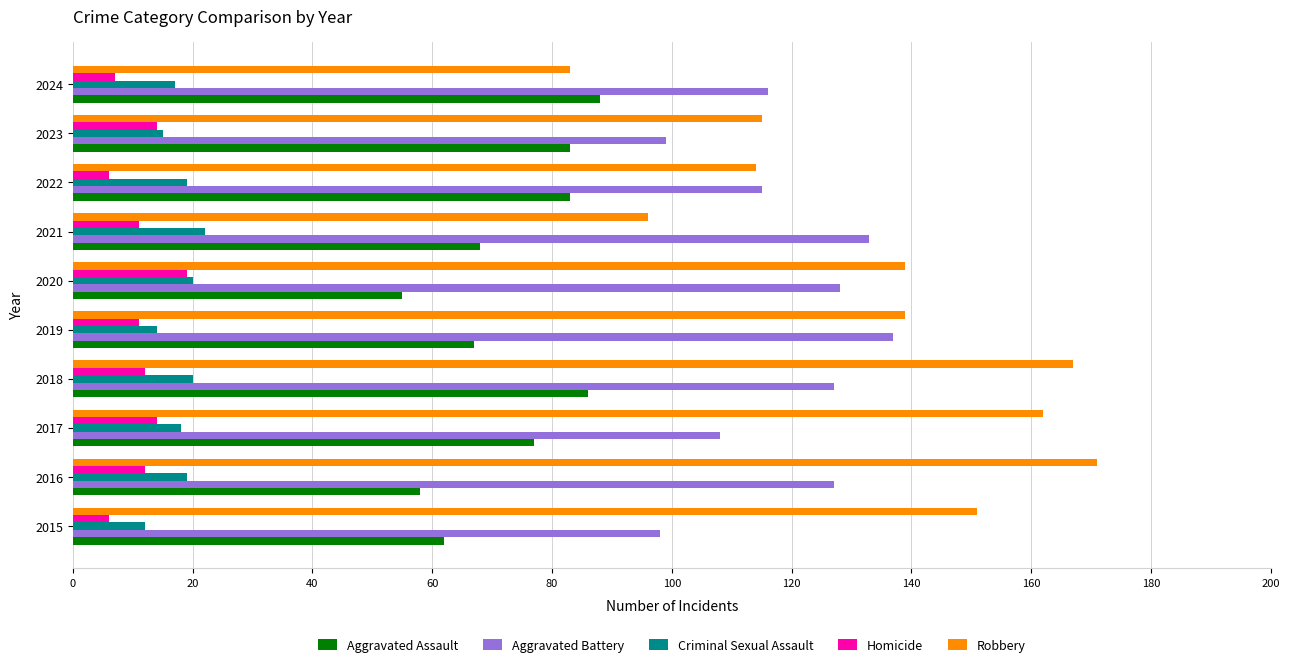

What are all the series names shown in the legend?

Aggravated Assault, Aggravated Battery, Criminal Sexual Assault, Homicide, Robbery